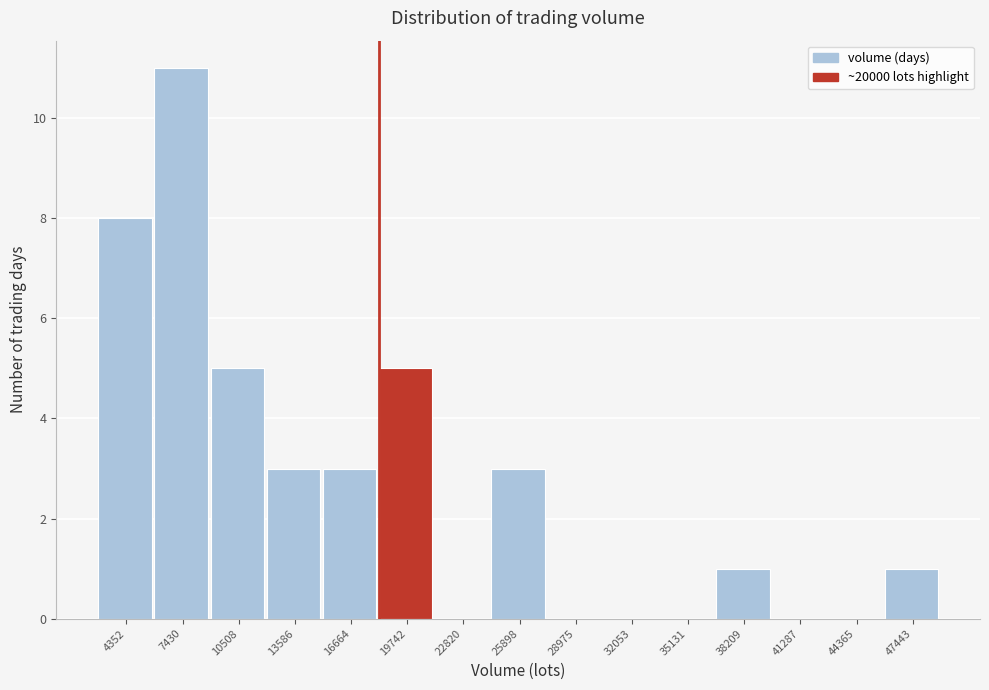

Reading left to right, list all the values displayed in this chart.

4352=8	7430=11	10508=5	13586=3	16664=3	19742=5	22820=0	25898=3	28975=0	32053=0	35131=0	38209=1	41287=0	44365=0	47443=1